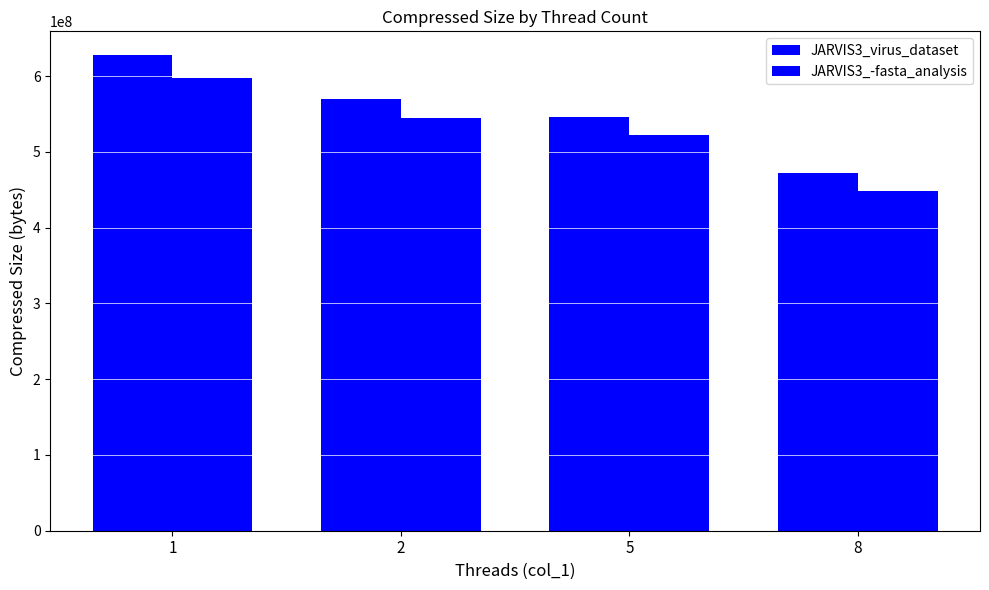

How many bars are there in total?

8